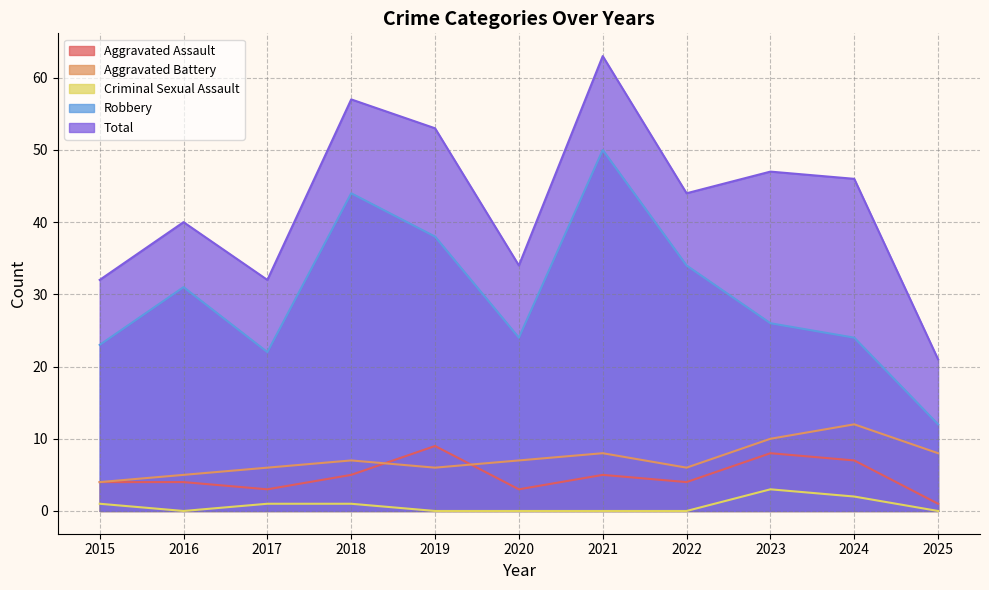

How many interior local peaks does the Aggravated Assault series have?

3